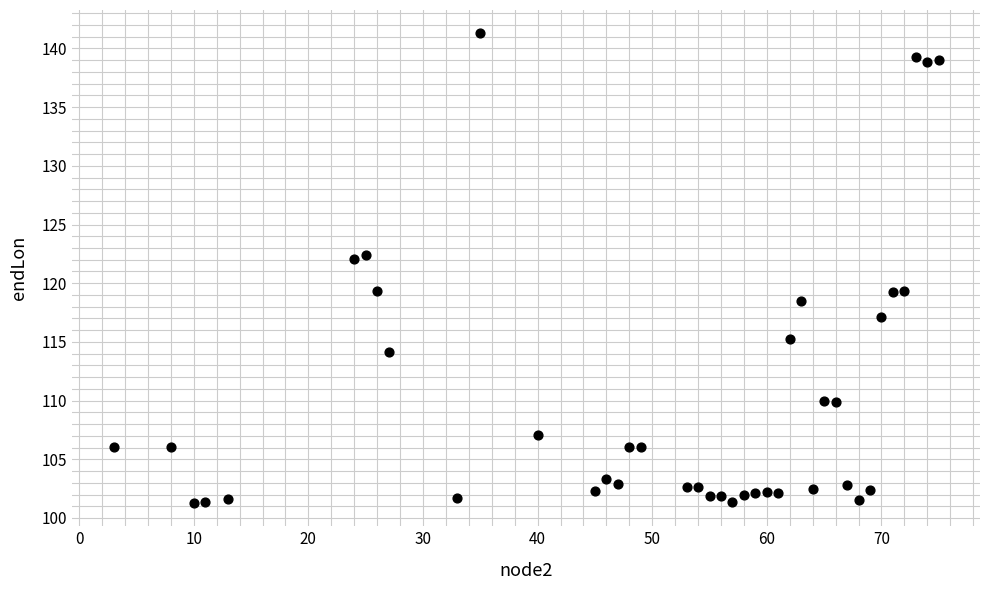

What is the range of Y values (max minus min)?

40.0